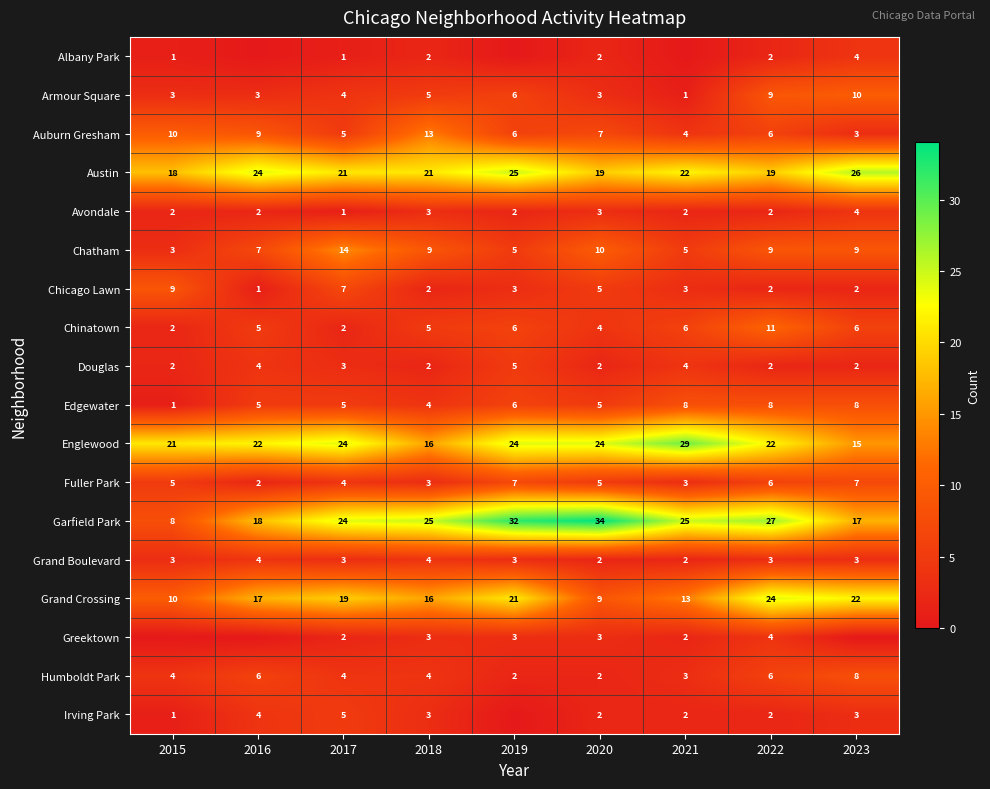

What is the difference between the highest and lowest values at 2020?

32